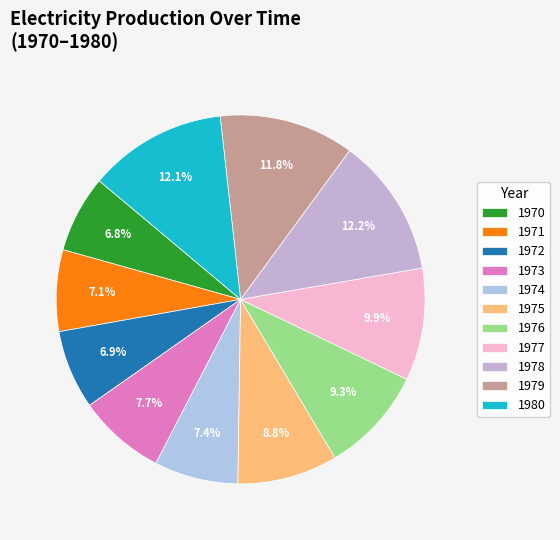

Count the number of slices in the pie.

11